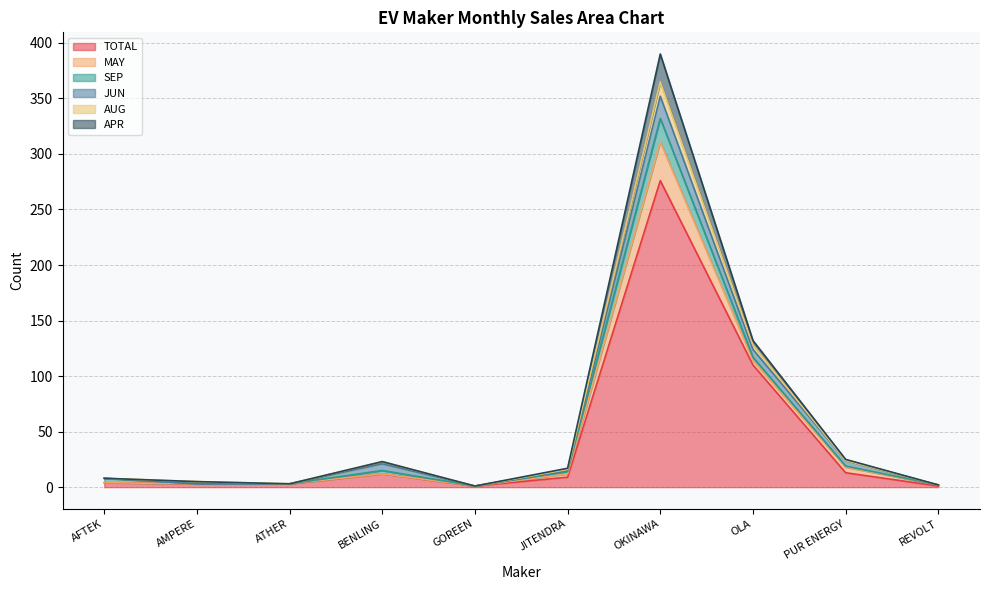

What is the maximum value for TOTAL?

276